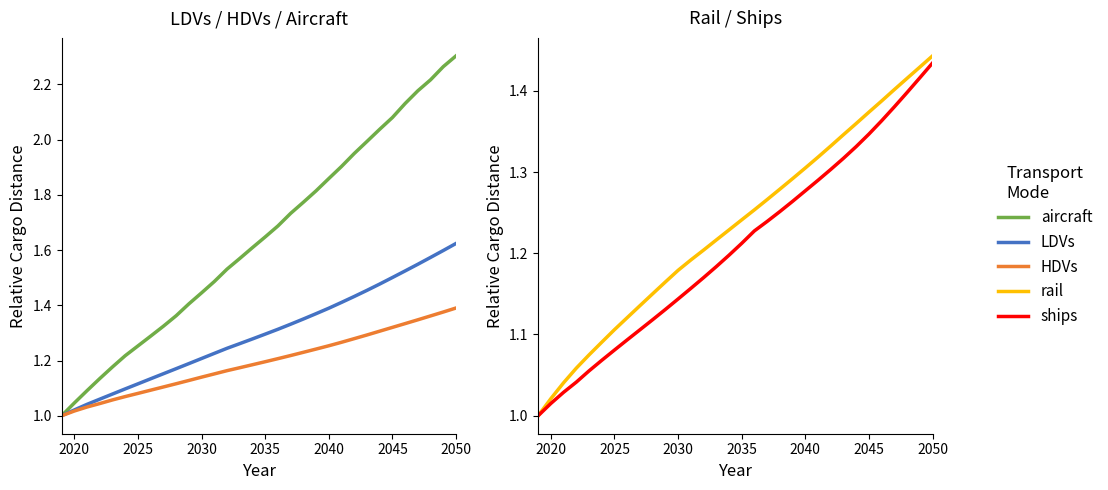

What is the difference between the highest and lowest values at 2050?

0.9